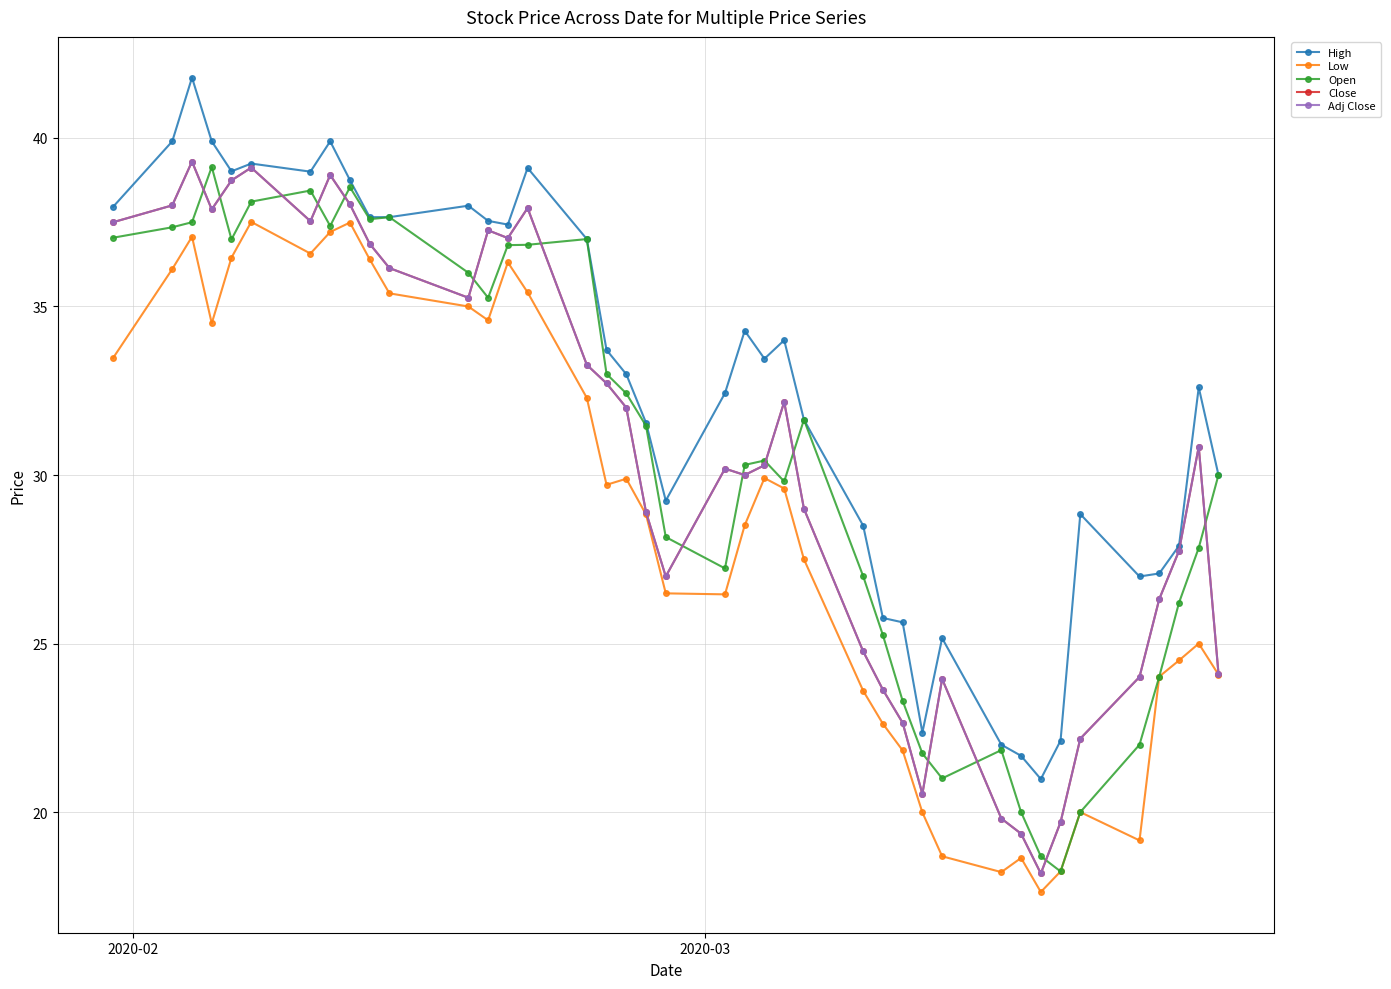

Does the chart have visible grid lines?

Yes